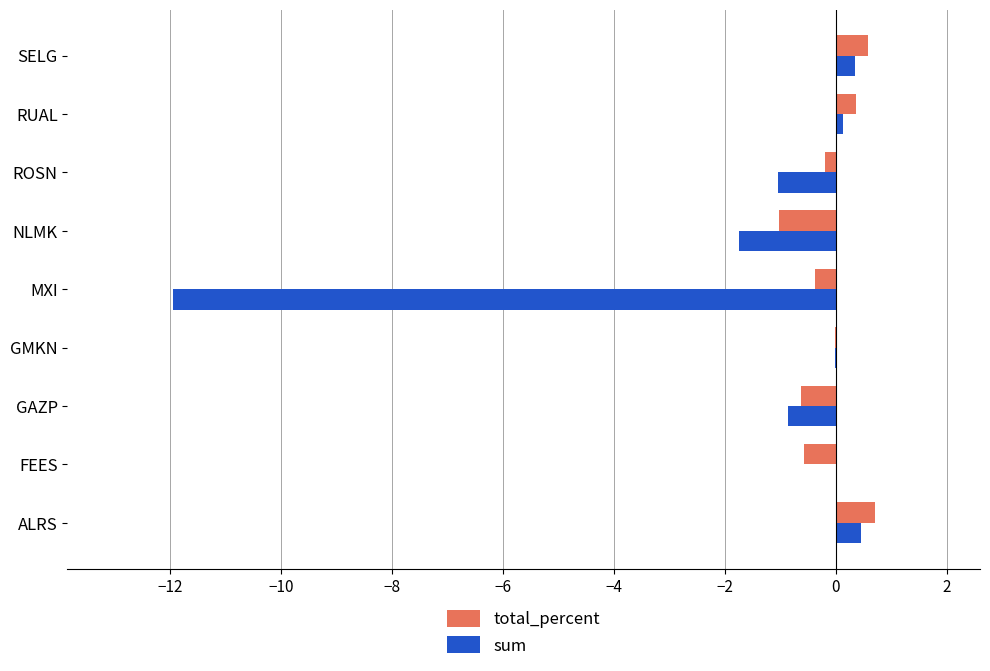

What is the sum of all total_percent values?

-1.2